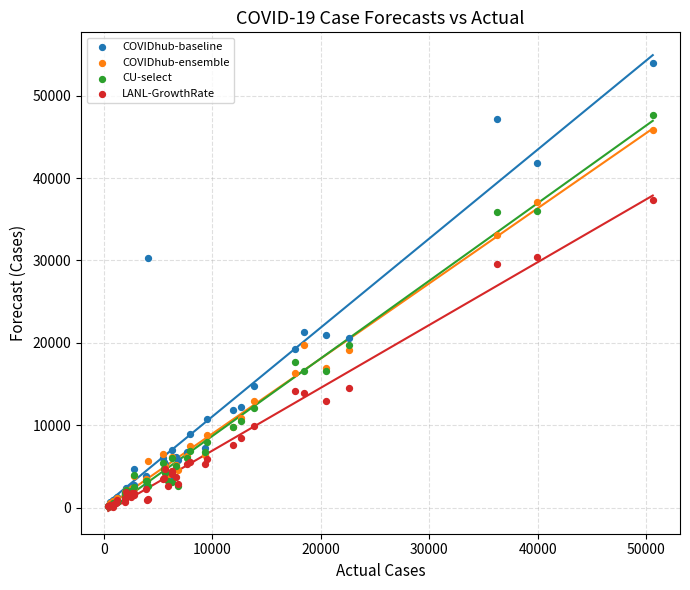

Across all series, what Y value is closest to 27008?

29538.5